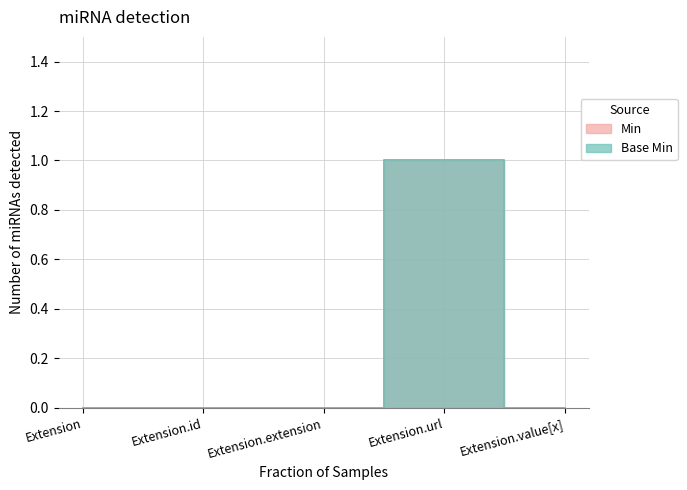

At which category does Min reach its first local peak?

Extension.url